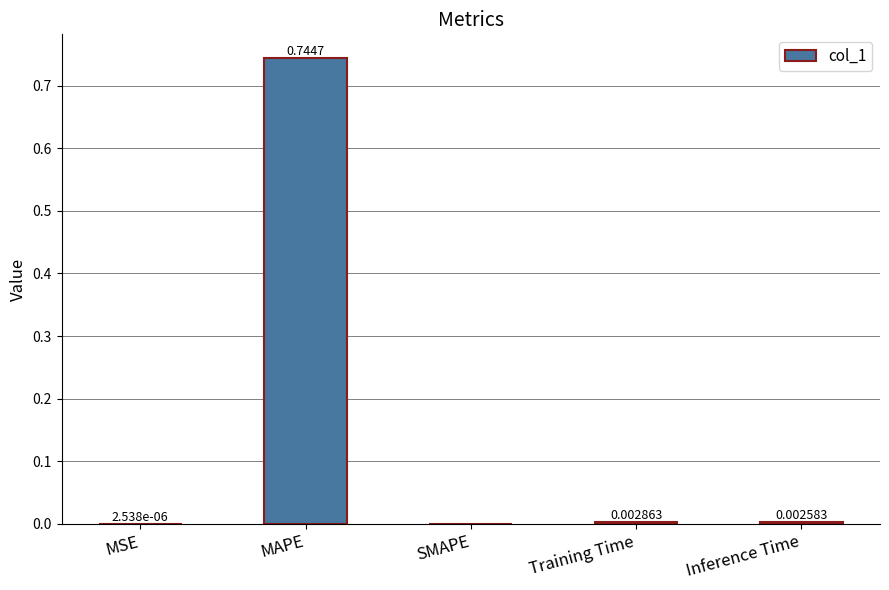

Where is the data nearest to the value 0?

SMAPE